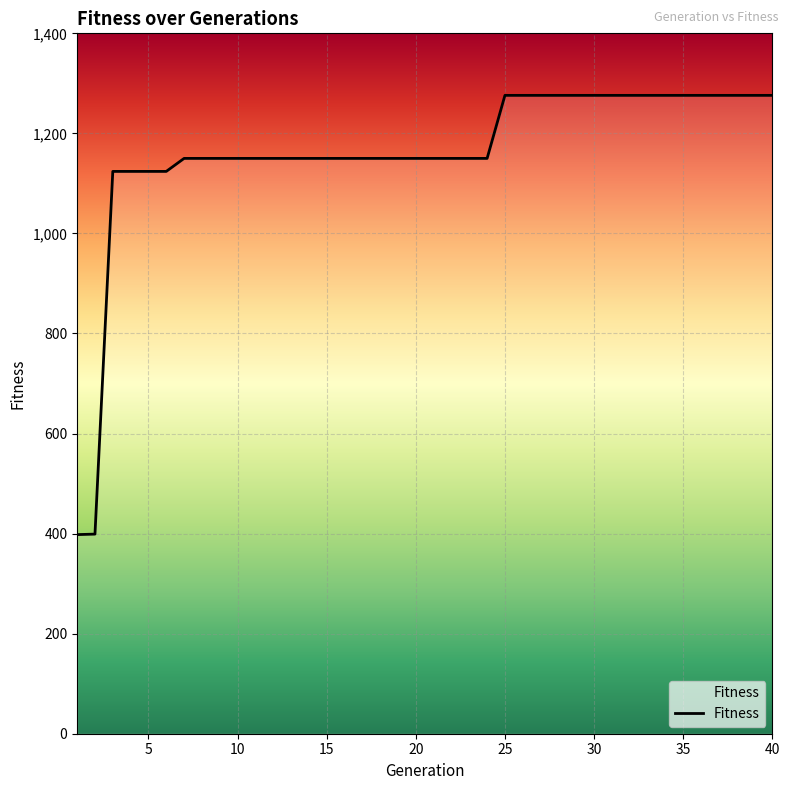

What is the difference between the maximum and minimum values?

878